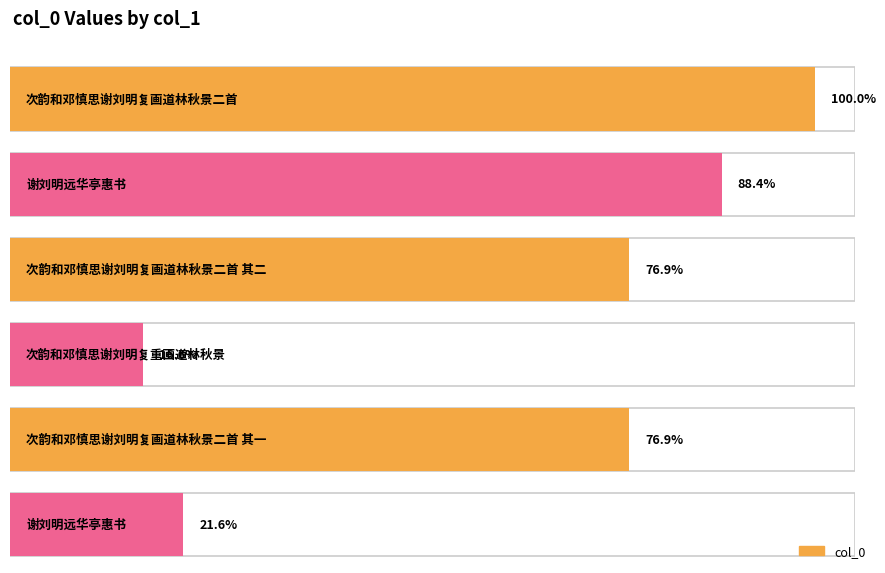

Between 次韵和邓慎思谢刘明复画道林秋景二首 and 次韵和邓慎思谢刘明复画道林秋景二首 其一, which is larger?

次韵和邓慎思谢刘明复画道林秋景二首